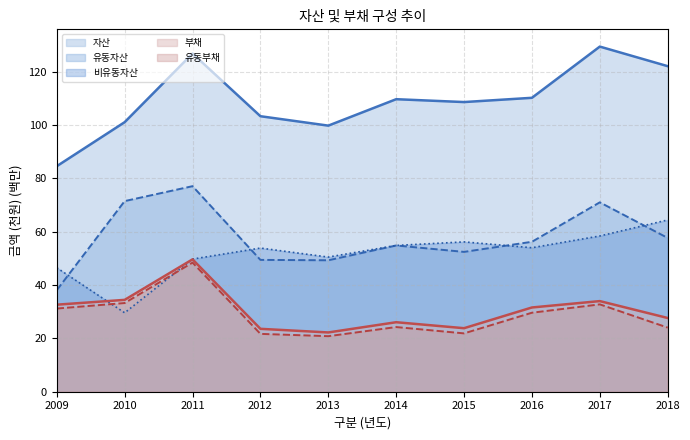

Which series changed the most between 2009 and 2015?

자산